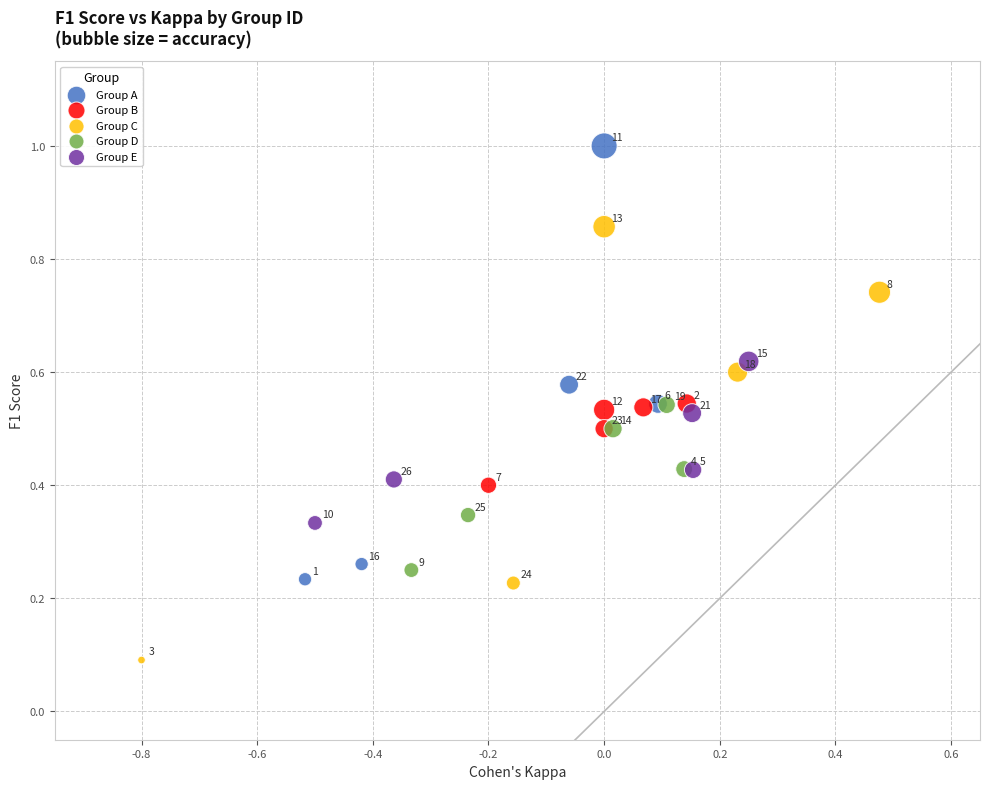

Which series reaches the maximum Y coordinate?

Group A